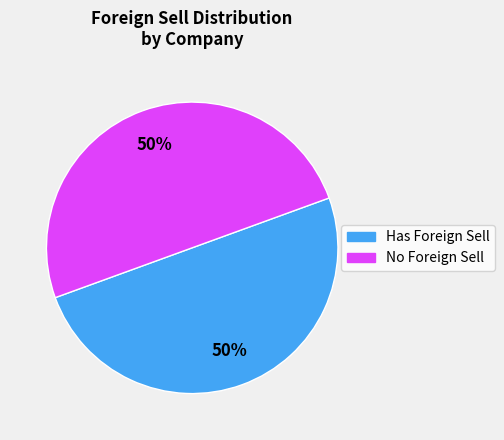

To the nearest percent, what is the difference between the largest and smallest slice percentages?

0%